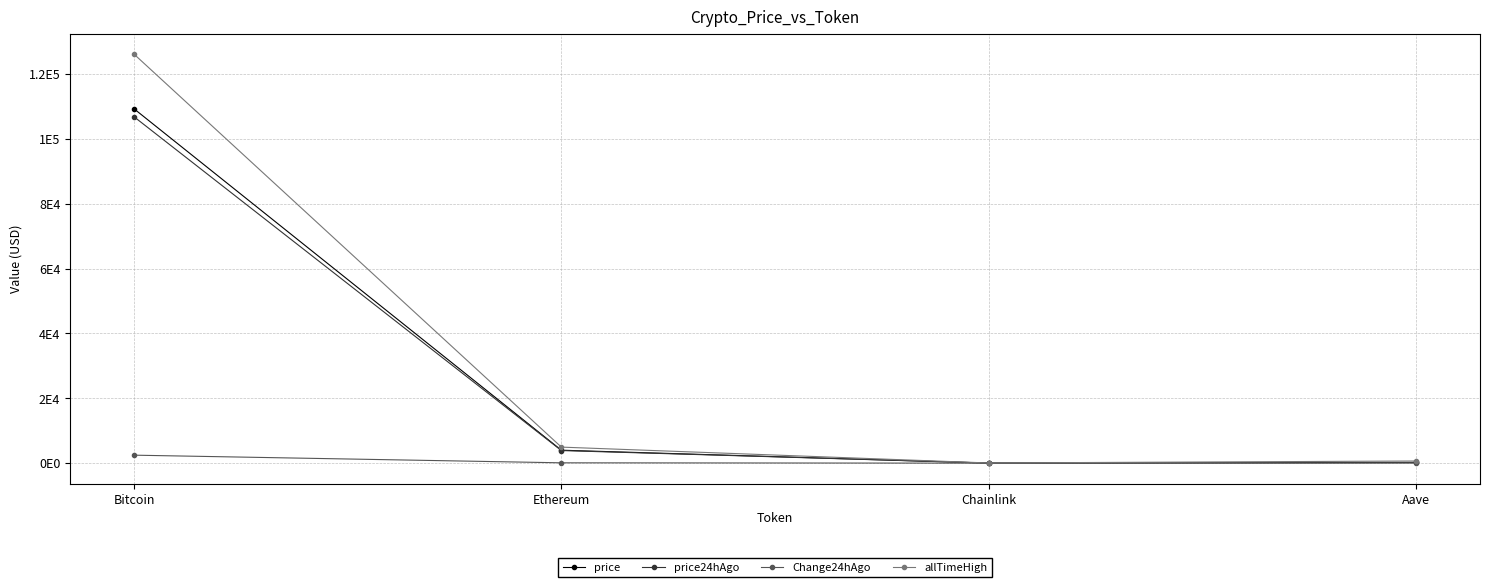

Is the value of price at Ethereum greater than the value of Change24hAgo at Bitcoin?

Yes